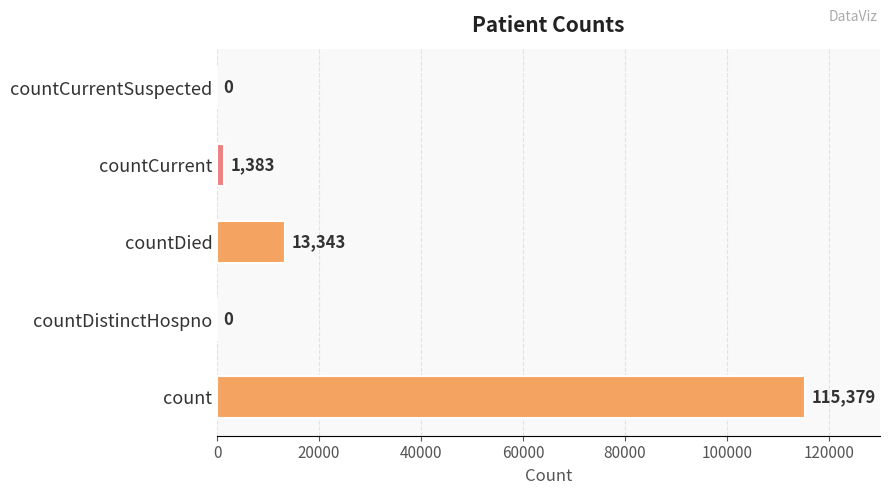

Is it true that the value at count is 34031?

False